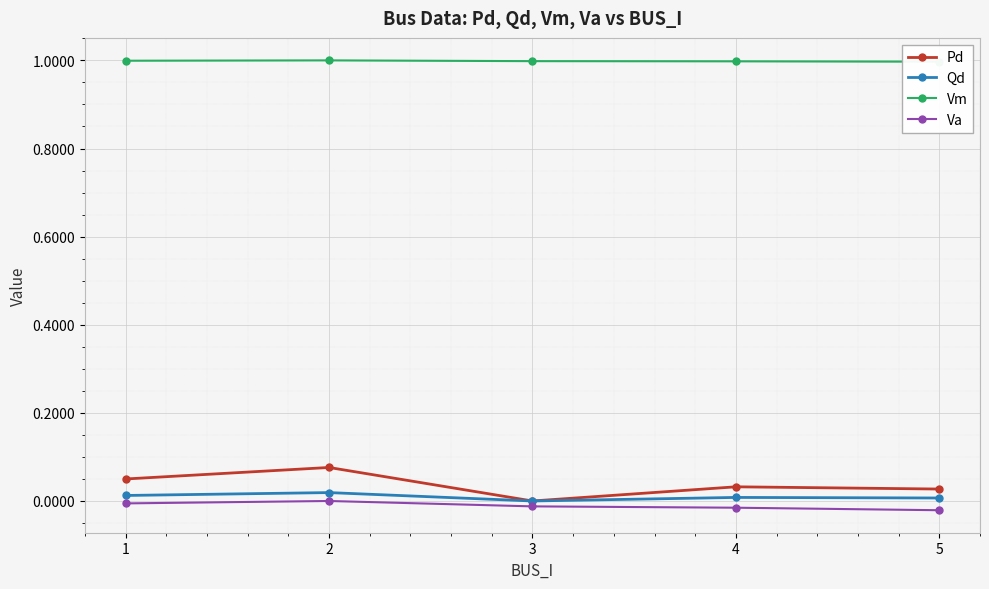

How many lines are shown in the chart?

4